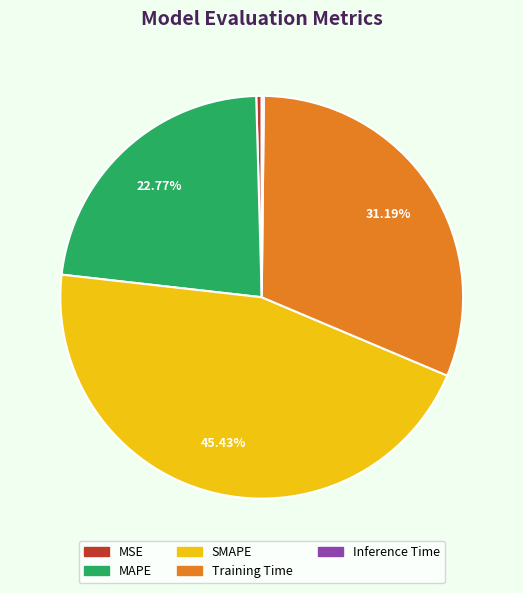

Does SMAPE represent more than half of the total?

No